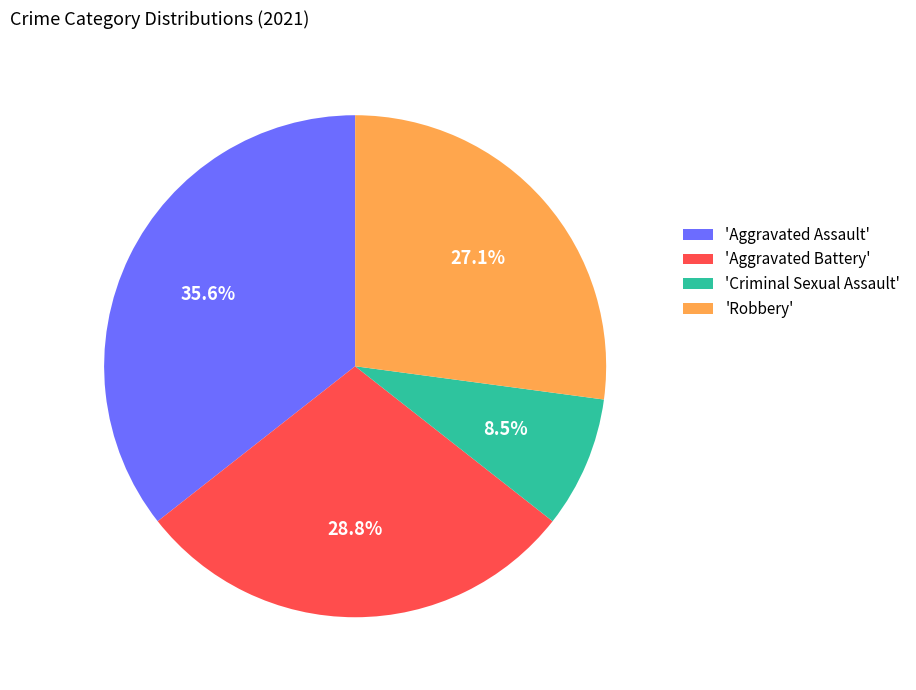

Rank the categories by value from lowest to highest.

'Criminal Sexual Assault', 'Robbery', 'Aggravated Battery', 'Aggravated Assault'